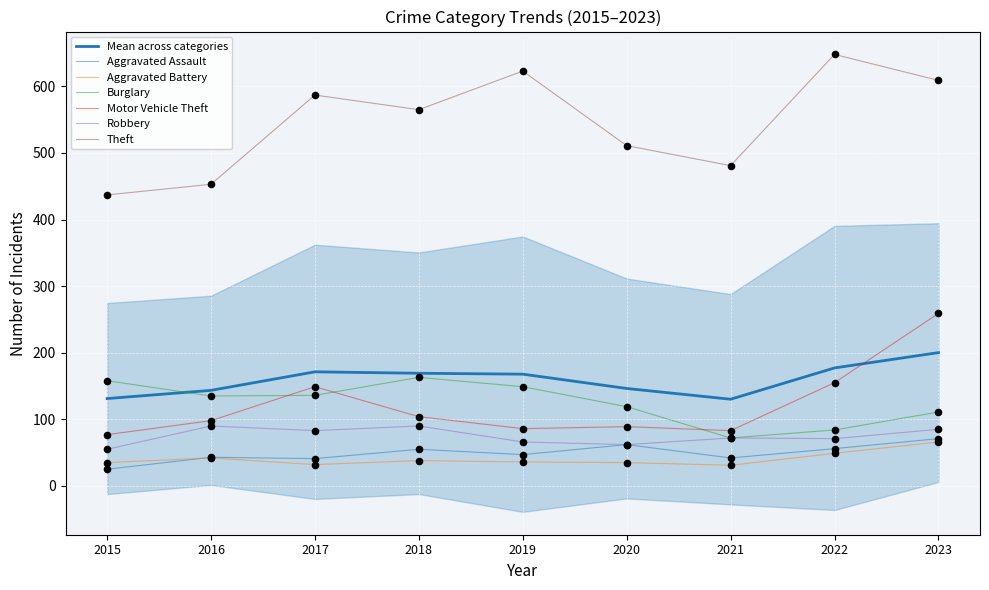

What are all the series names shown in the legend?

Aggravated Assault, Aggravated Battery, Burglary, Motor Vehicle Theft, Robbery, Theft